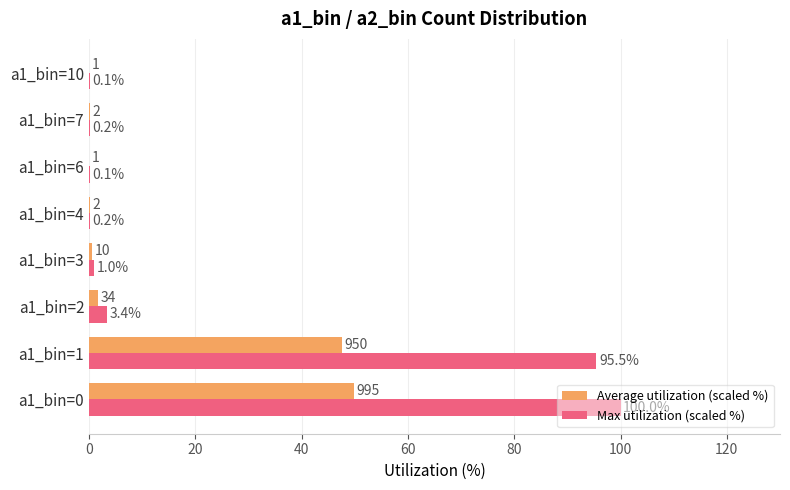

How many categories are shown in the chart?

8